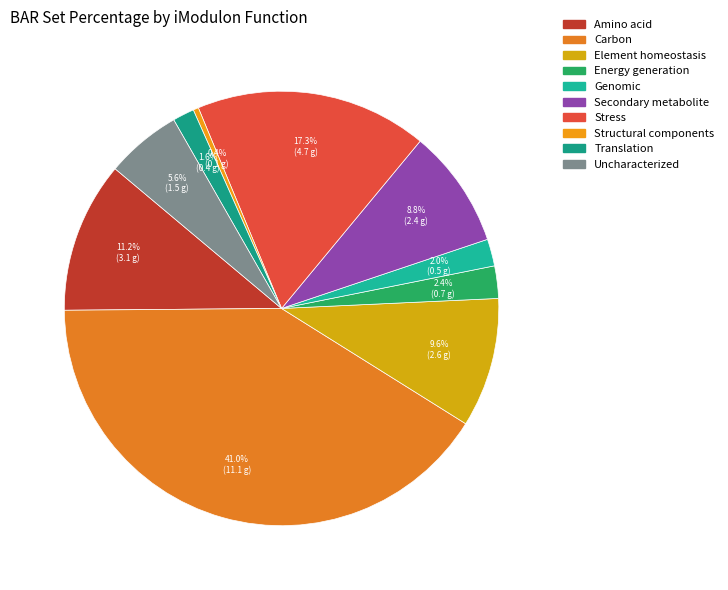

Count the number of slices in the pie.

10